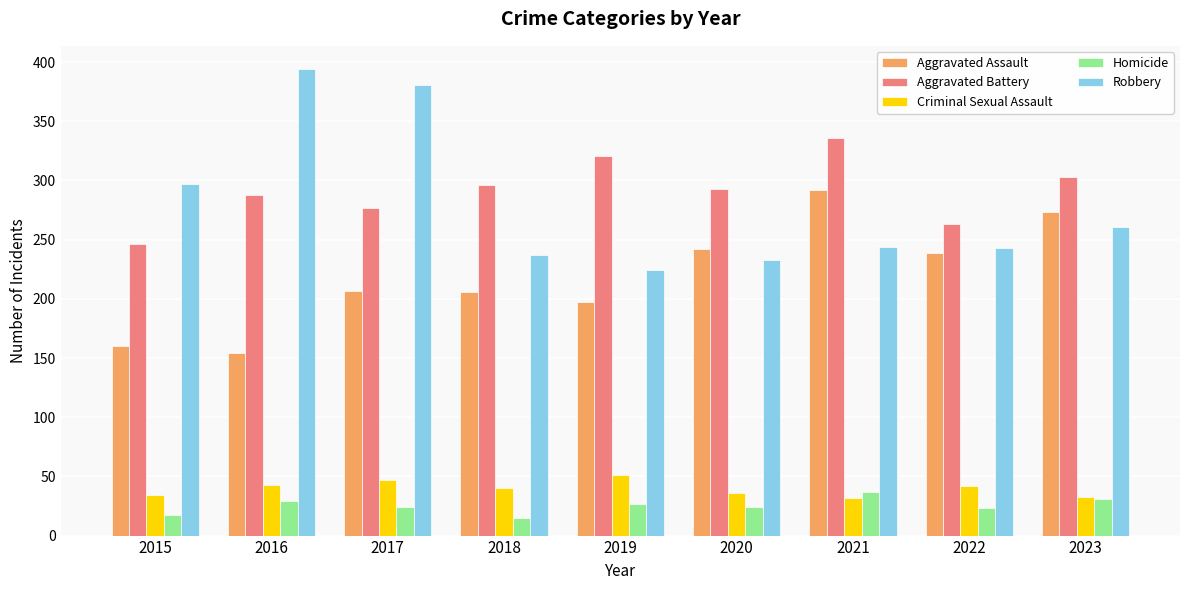

The Homicide series shows 46 at 2023. True or false?

False